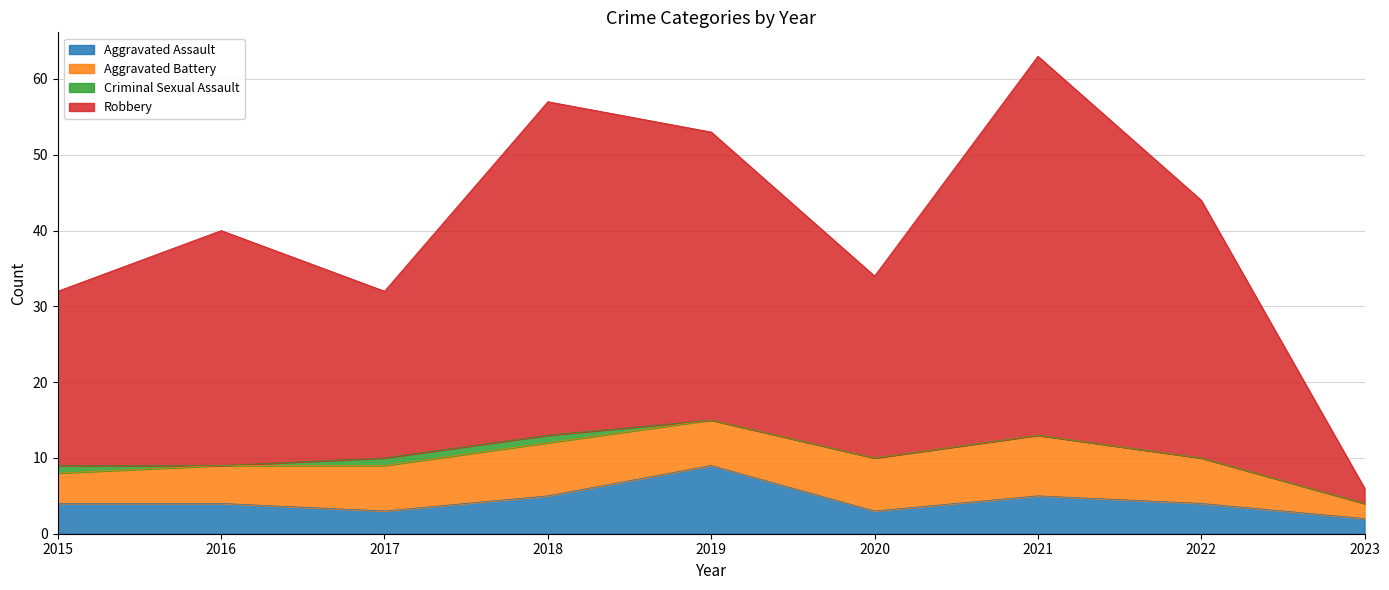

True or false: Aggravated Assault and Robbery intersect in this chart.

False